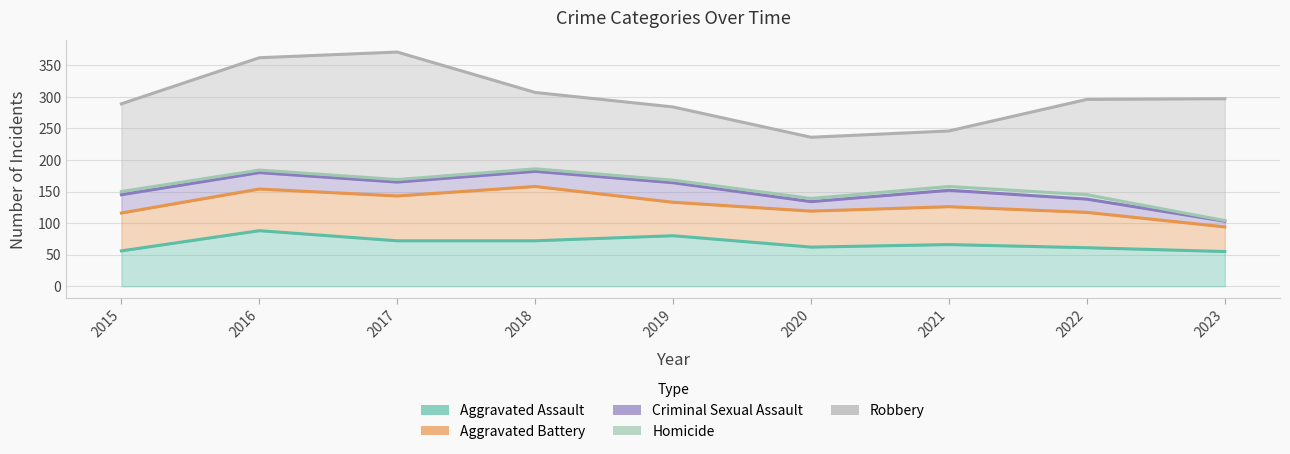

How many values in the Aggravated Battery series exceed 60?

3